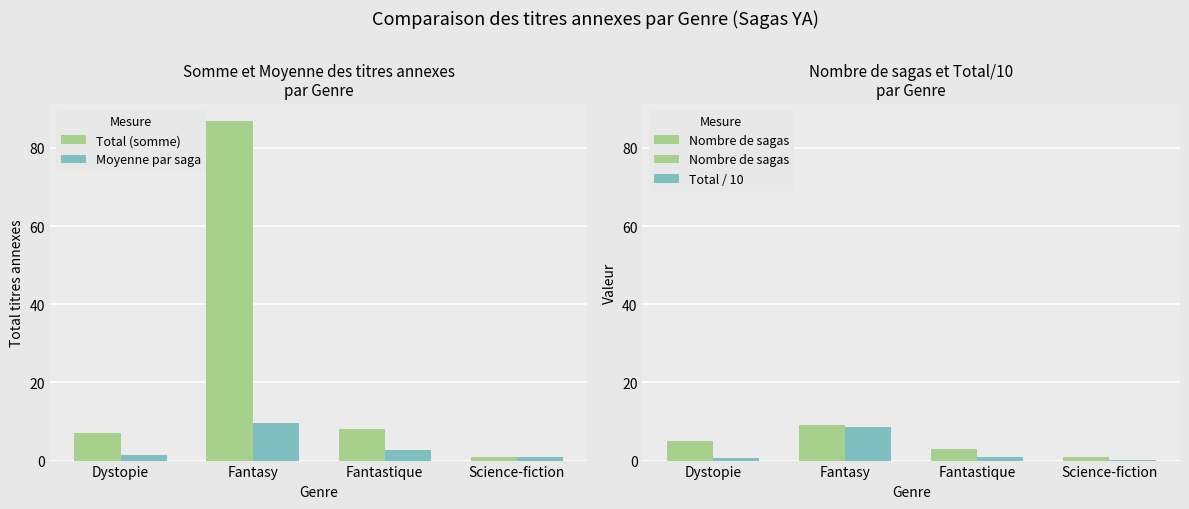

The Moyenne par saga series shows 1.7 at Science-fiction. True or false?

False